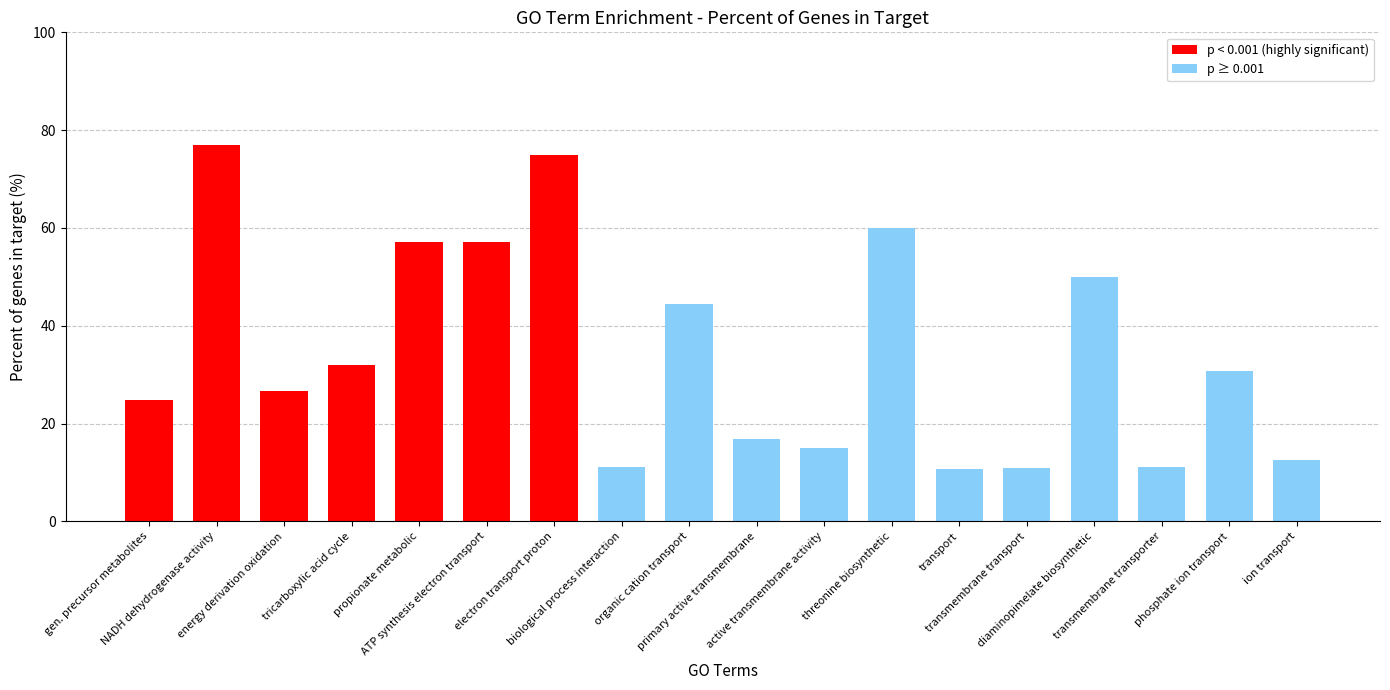

What is the ratio of the value at primary active transmembrane to the value at transmembrane transport?

1.6